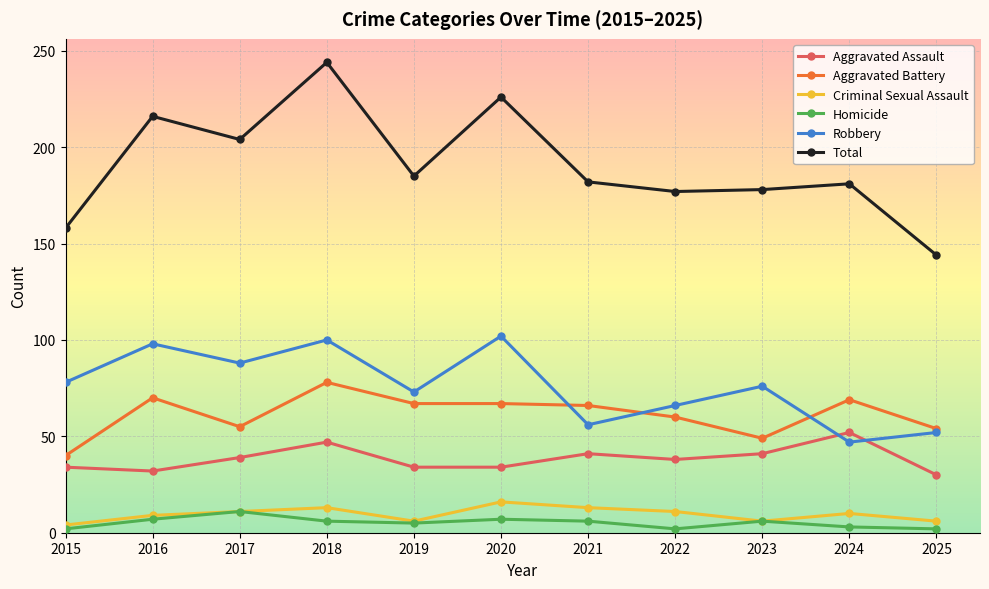

How many categories are shown in the chart?

11